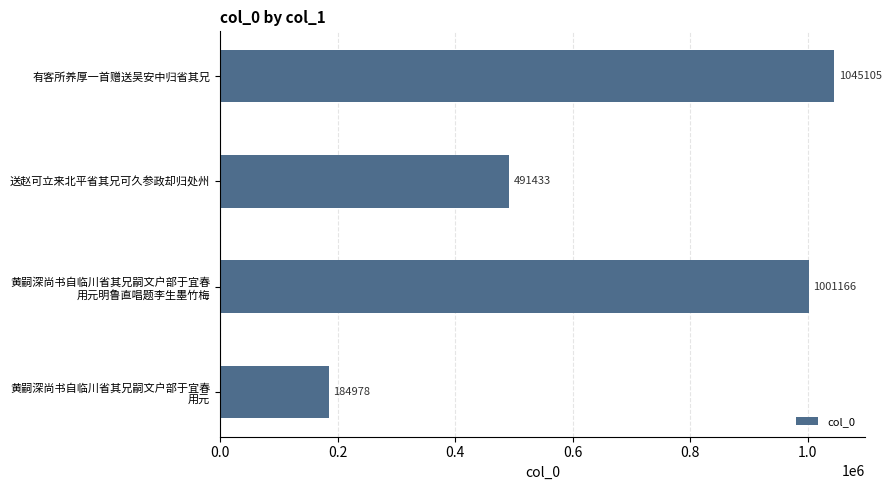

Where is the data nearest to the value 615041?

送赵可立来北平省其兄可久参政却归处州